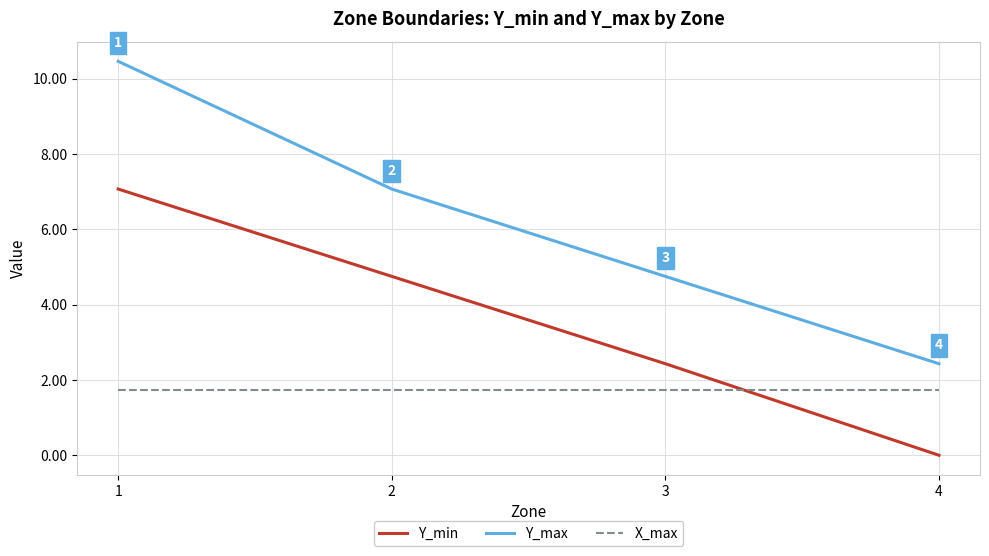

How many series are shown in this chart?

3